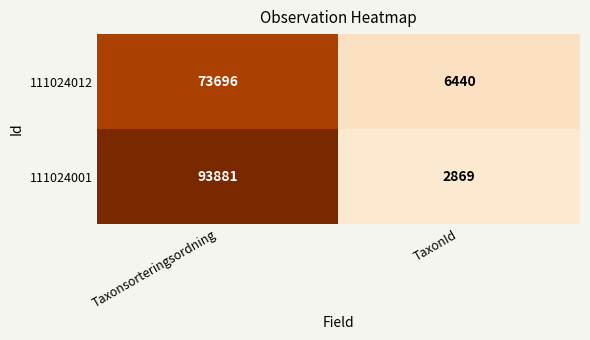

How many categories are shown in the chart?

2